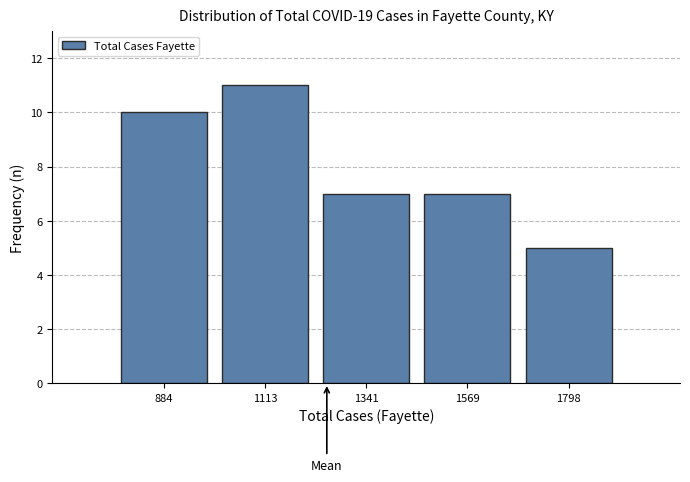

Reading left to right, list all the values displayed in this chart.

10	11	7	7	5